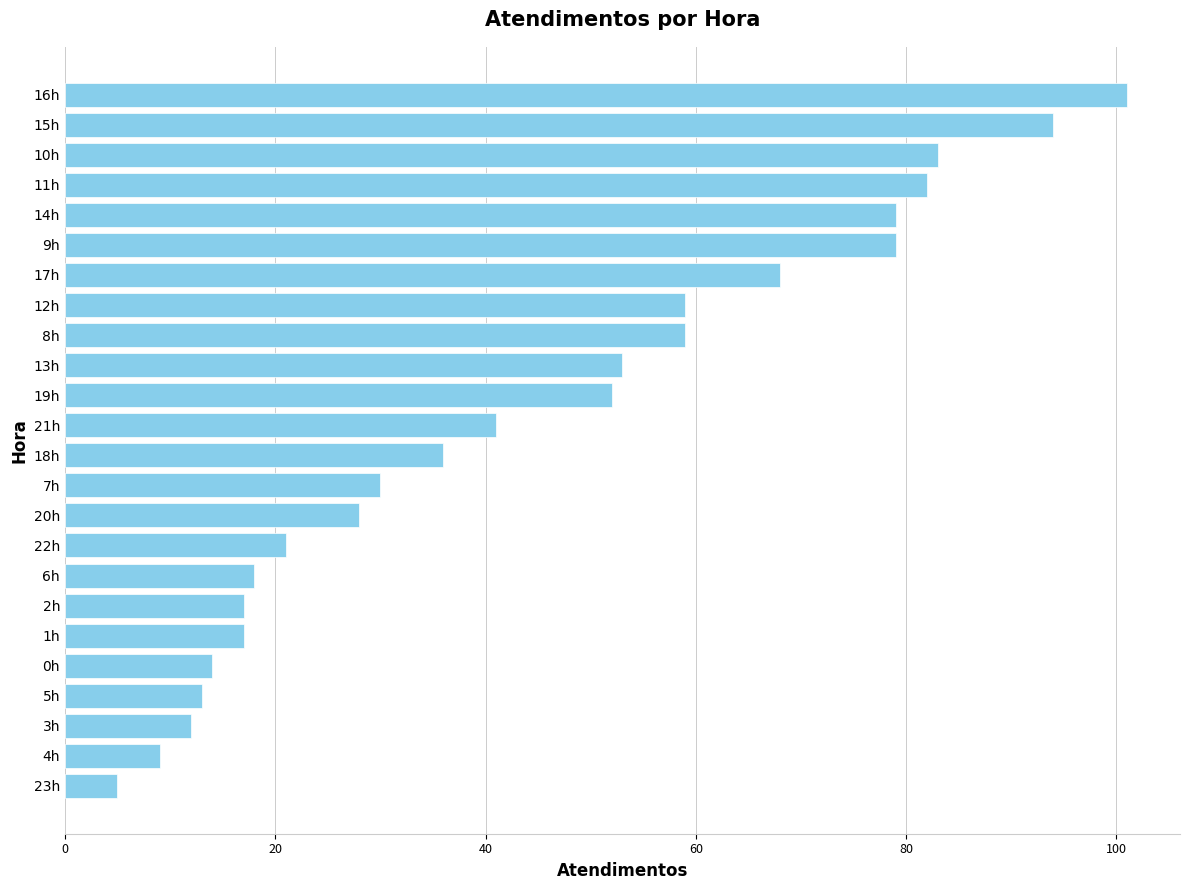

Reading bottom to top, list all the values displayed in this chart.

23h=5	4h=9	3h=12	5h=13	0h=14	1h=17	2h=17	6h=18	22h=21	20h=28	7h=30	18h=36	21h=41	19h=52	13h=53	8h=59	12h=59	17h=68	9h=79	14h=79	11h=82	10h=83	15h=94	16h=101